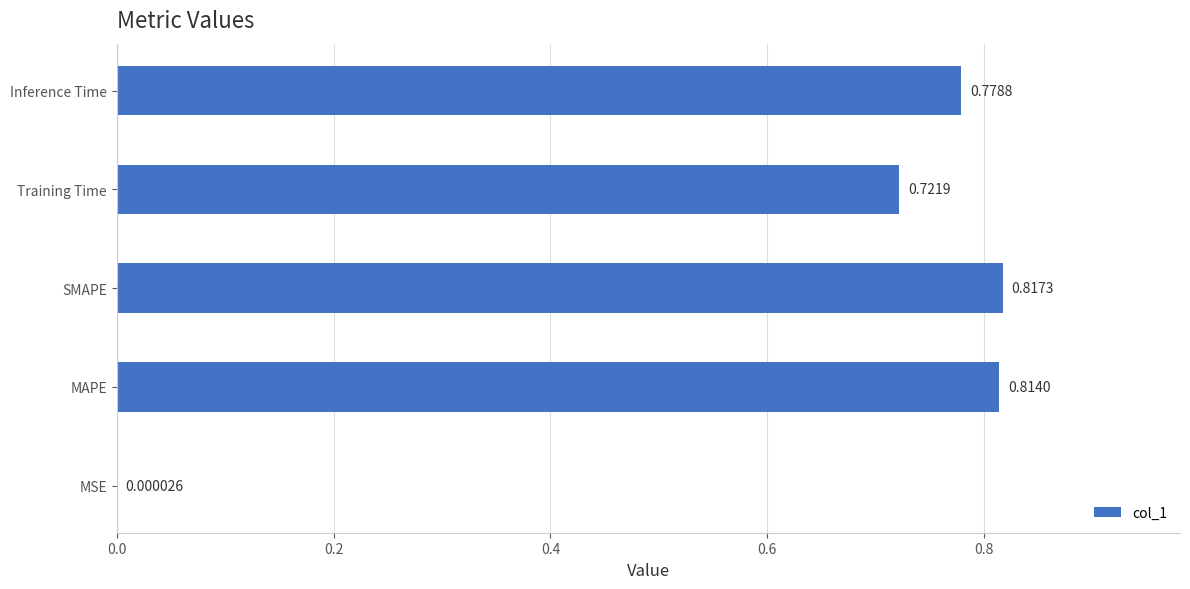

Count the number of data series in this chart.

1